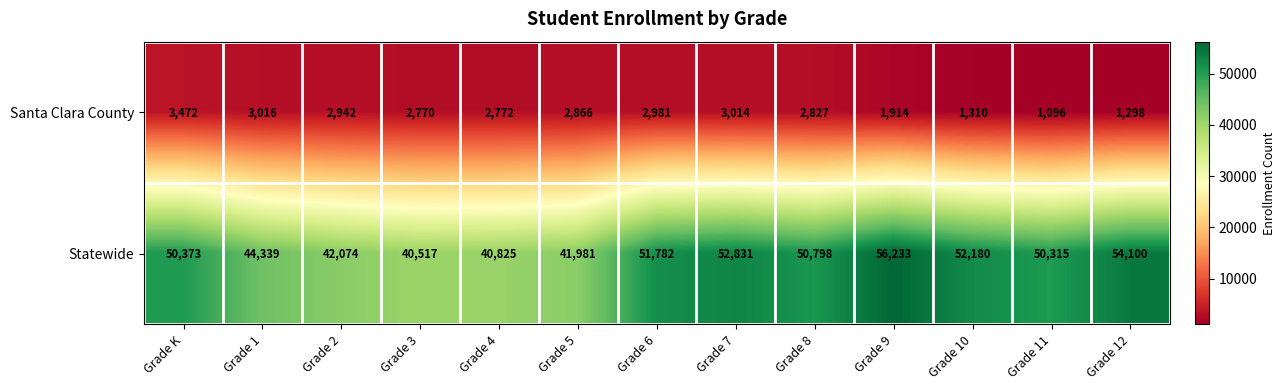

What is the sum of all Santa Clara County values?

32278